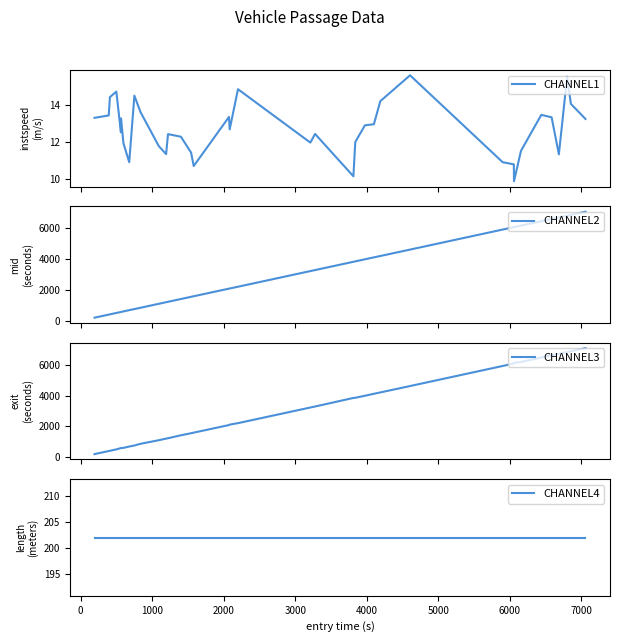

True or false: CHANNEL3 has more than 1 points higher than both neighbors.

False